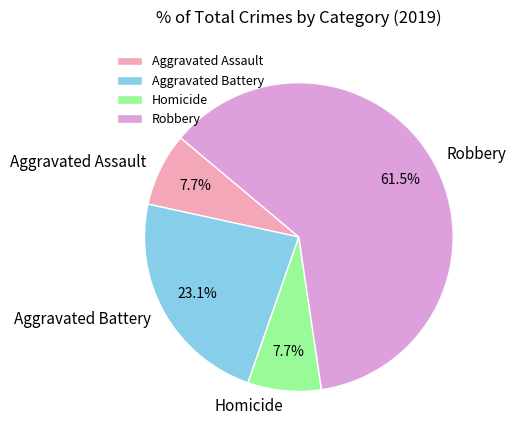

The Robbery slice represents 50% of the pie. True or false?

False